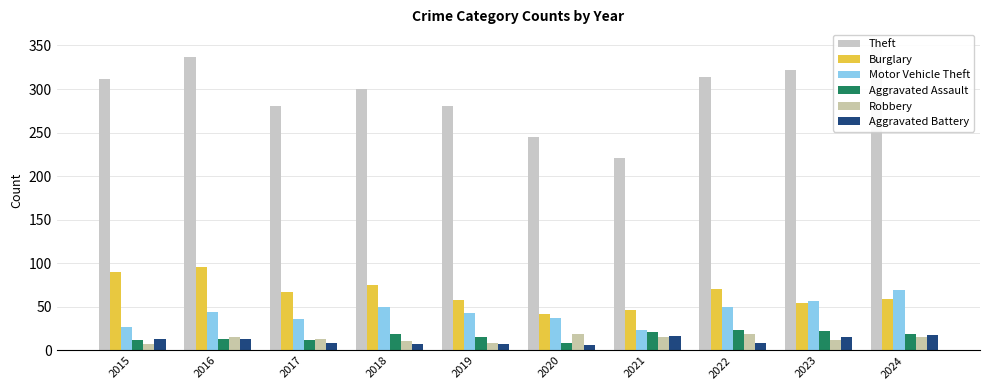

Is it true that Burglary equals 122 at 2022?

False